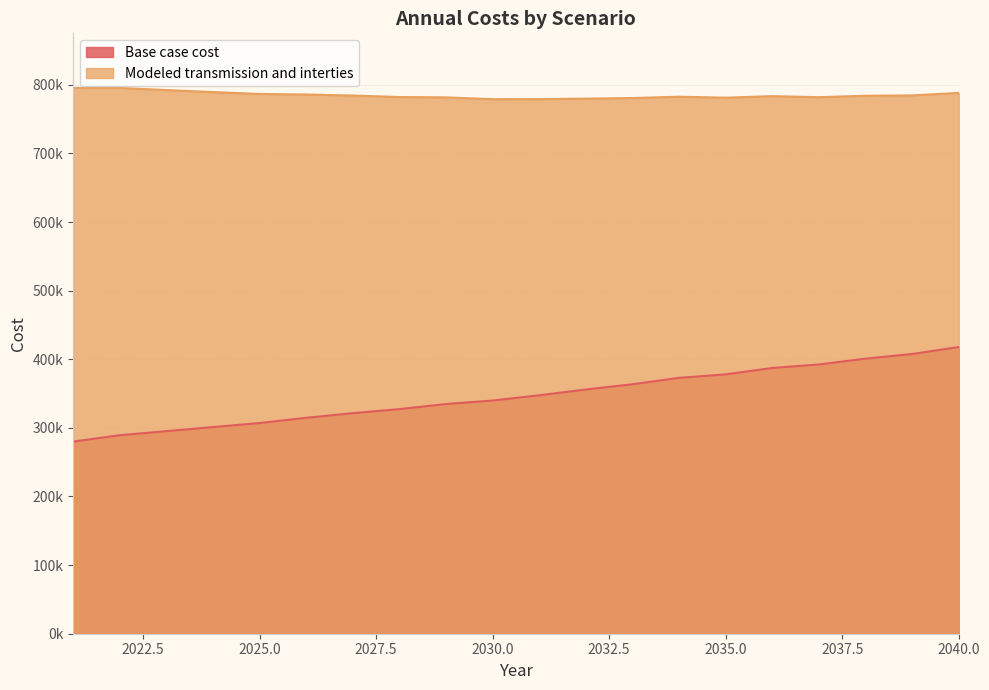

List the series in order of their peak value, lowest first.

Base case cost, Modeled transmission and interties